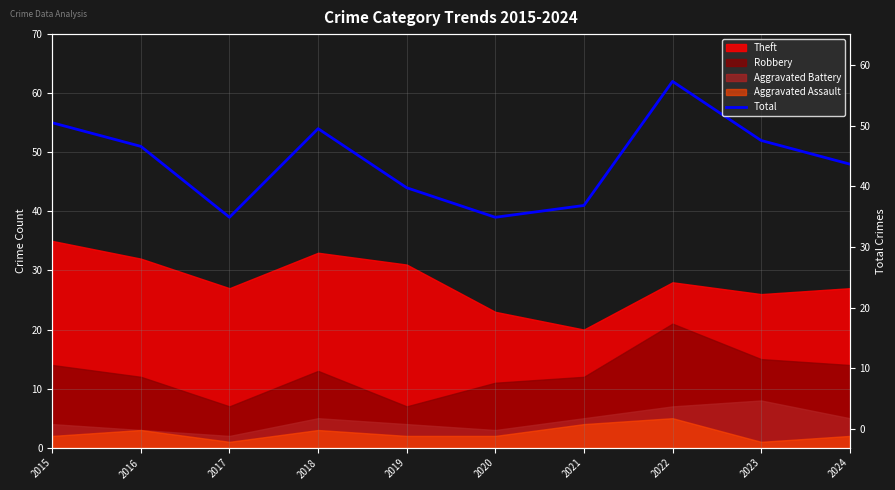

The value at 2022 is 24. True or false?

False